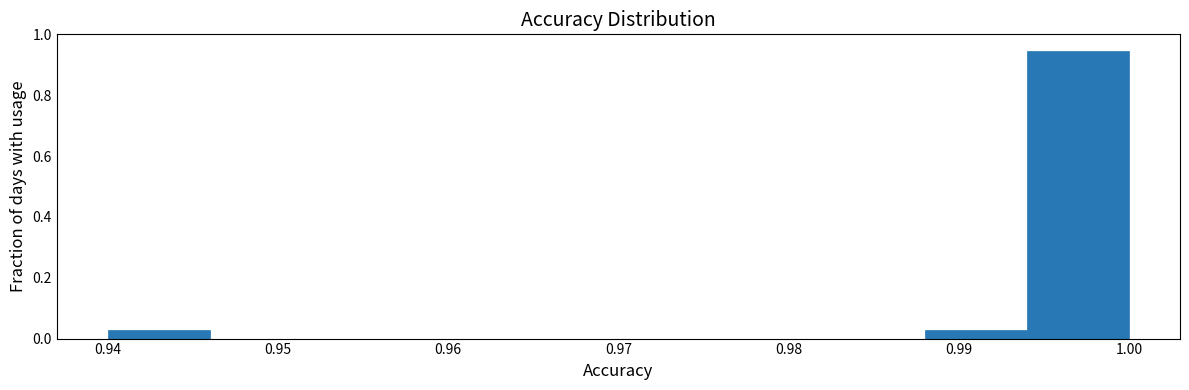

How tall is the bar that spans 0.940 to 0.946 on the x-axis? The values are not printed on the chart, so give them approximately, as read against the axis.

0.02